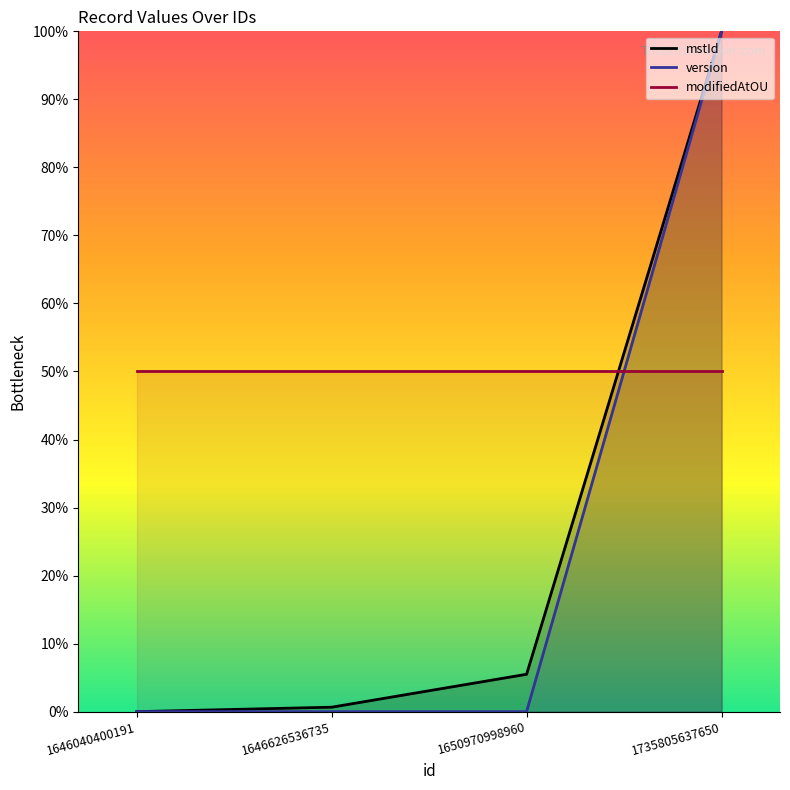

True or false: version has a value of -0.5 at 1646040400191.

False